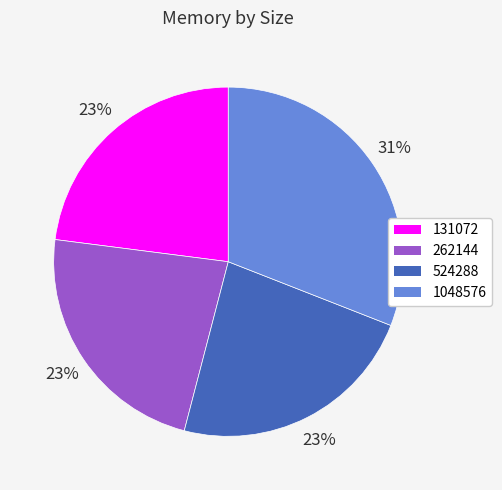

Which slice is the largest?

1048576